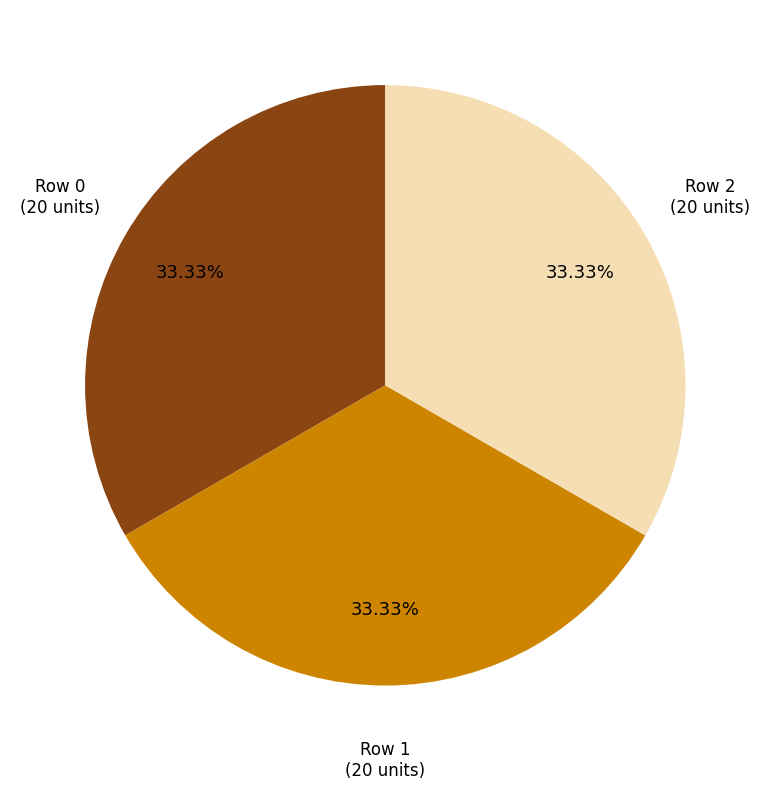

Does any single category account for the majority?

No